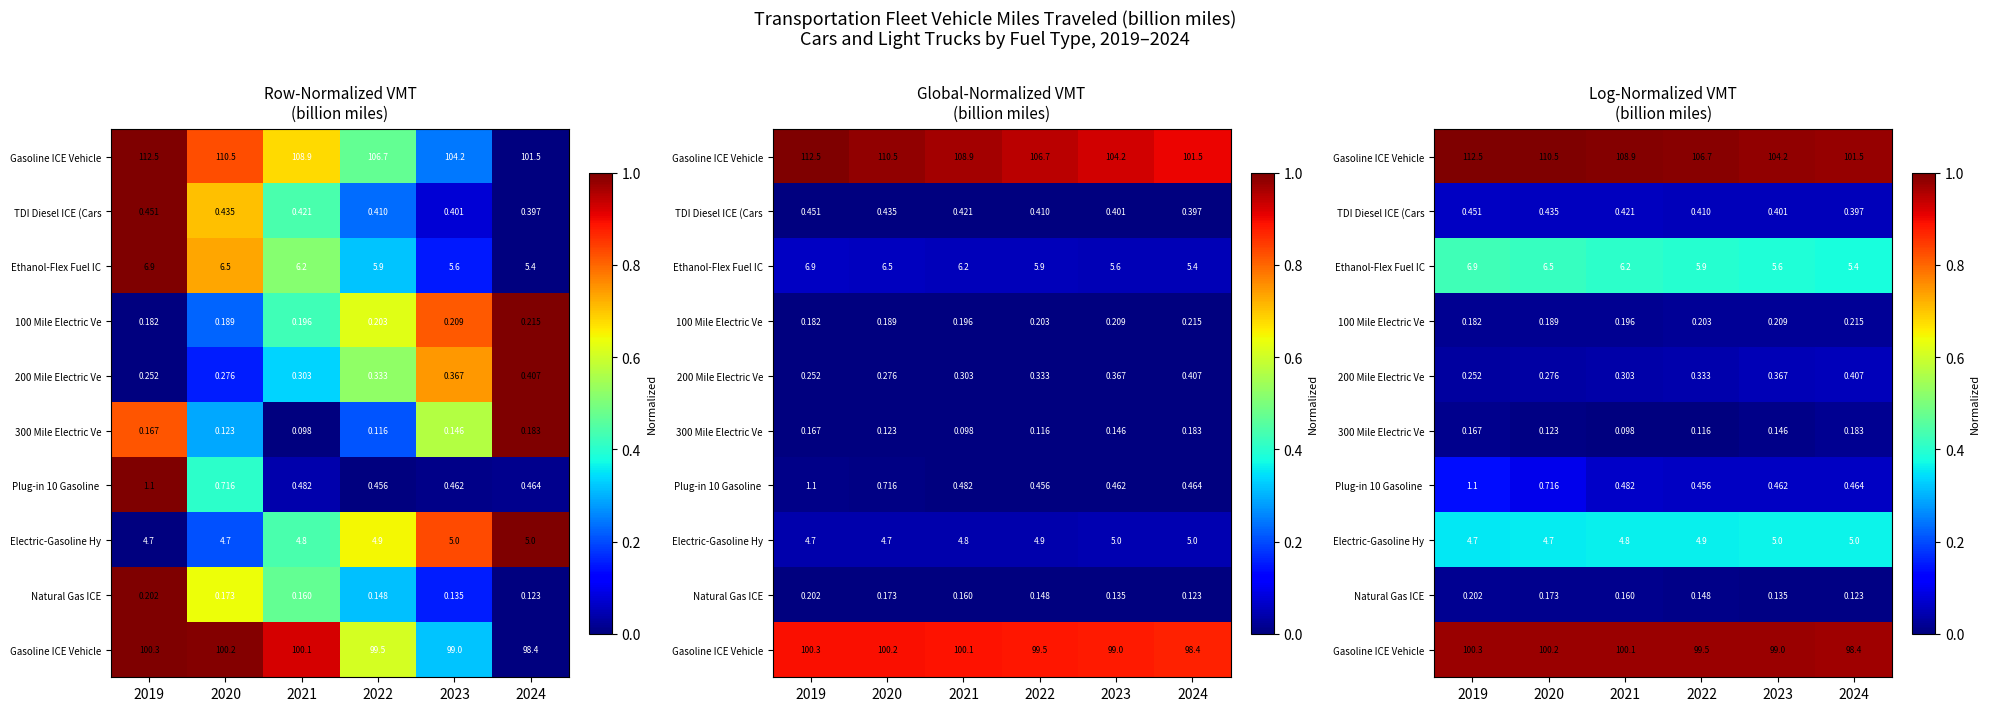

Between 2019 and 2020, which is larger?

2019